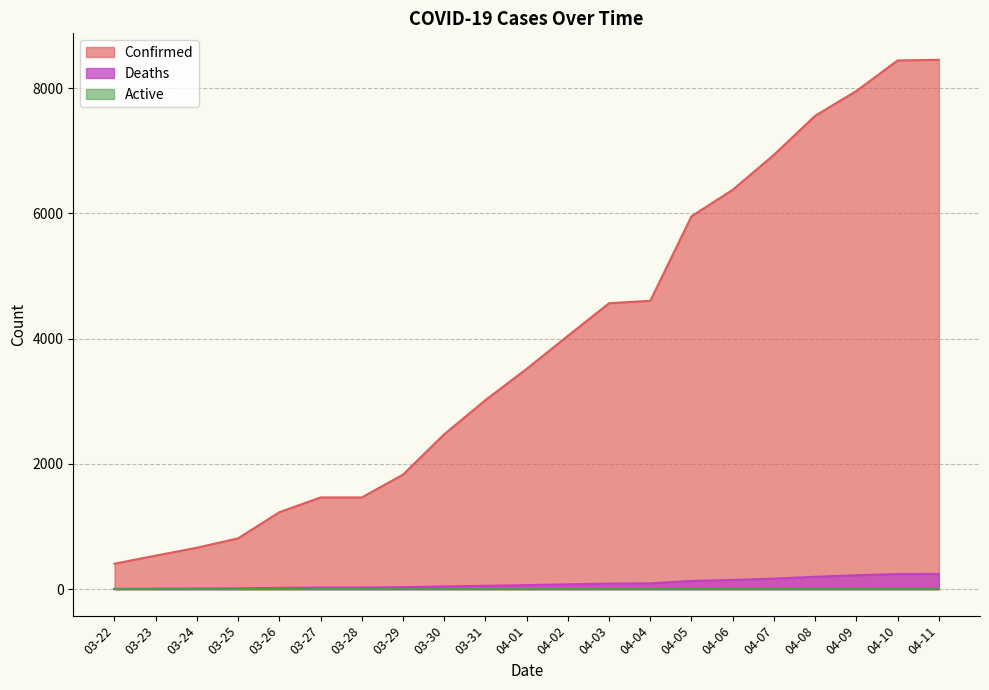

Which series has the largest range (max minus min)?

Confirmed